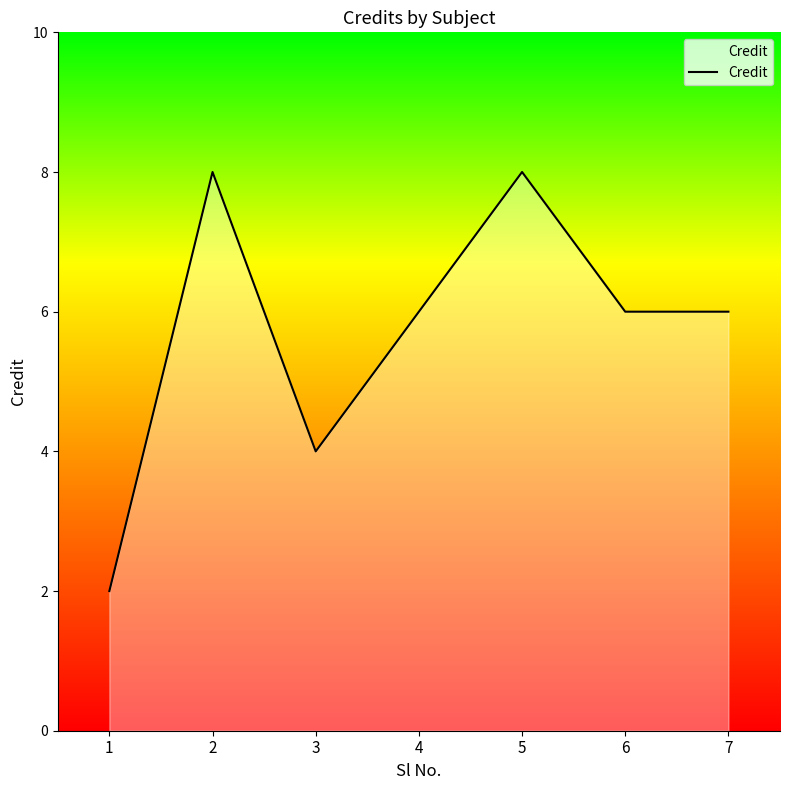

What is the minimum value shown in the chart?

2